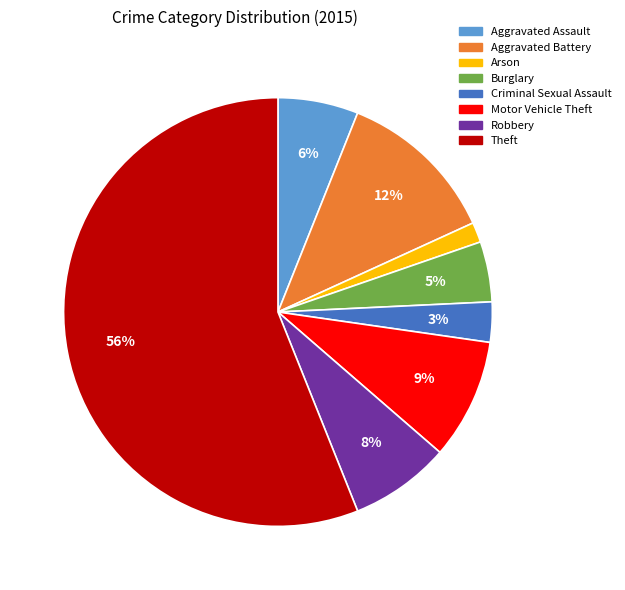

True or false: Arson accounts for 2% of the total.

True